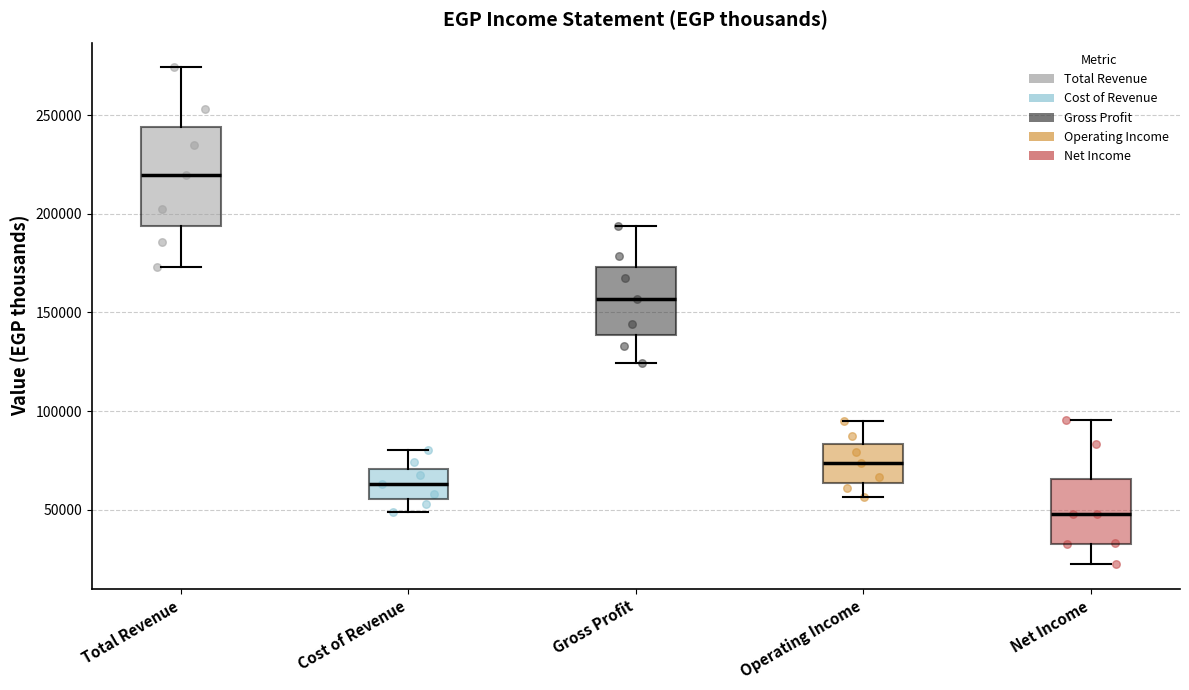

Which box is the tallest, from its lower edge to its upper edge?

Total Revenue